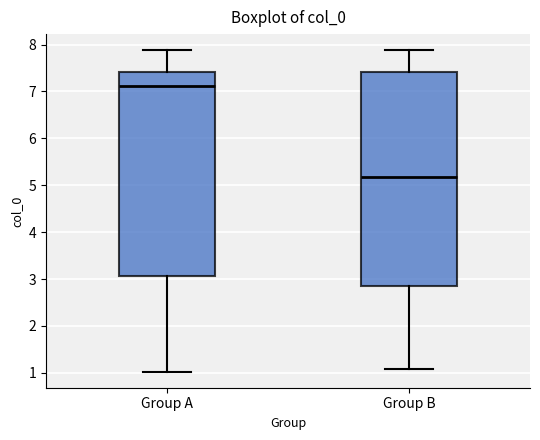

Which box's median line is the lowest?

Group B